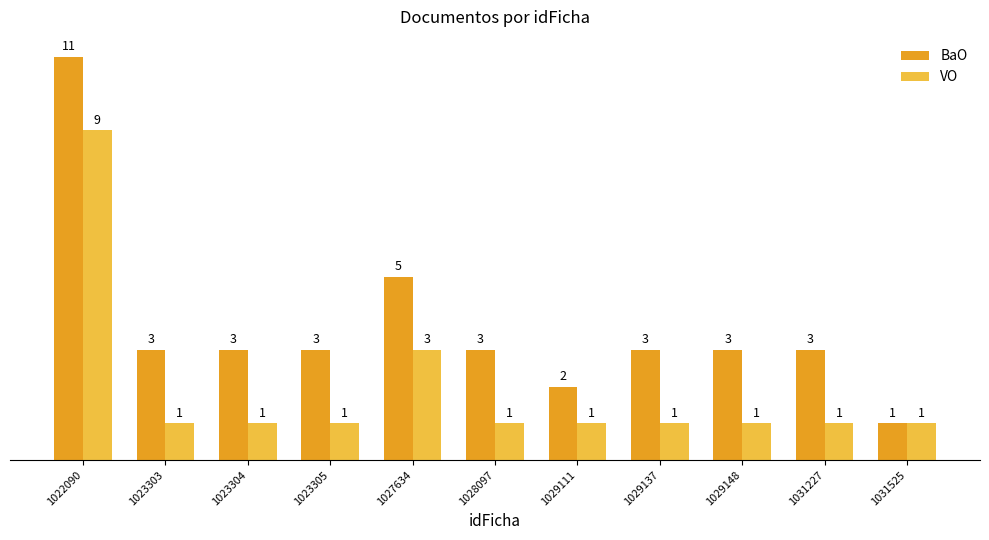

Which series has the widest spread of values?

BaO